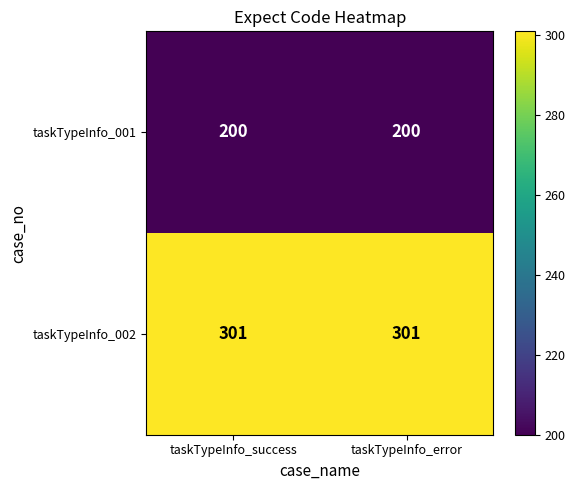

What is the spread (max minus min) of values at taskTypeInfo_success?

101